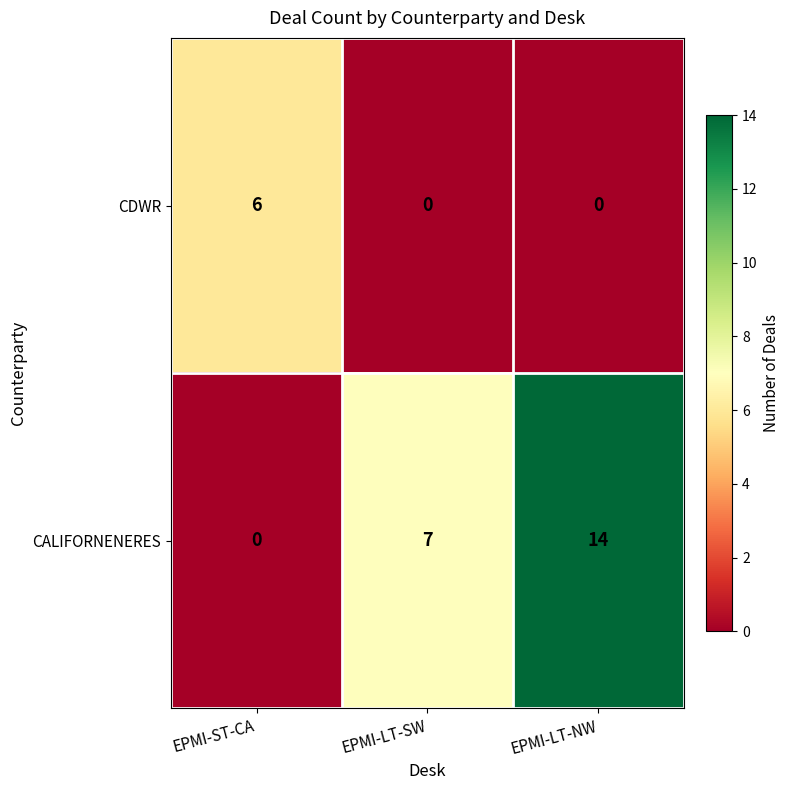

What is the sum of all CDWR values?

6